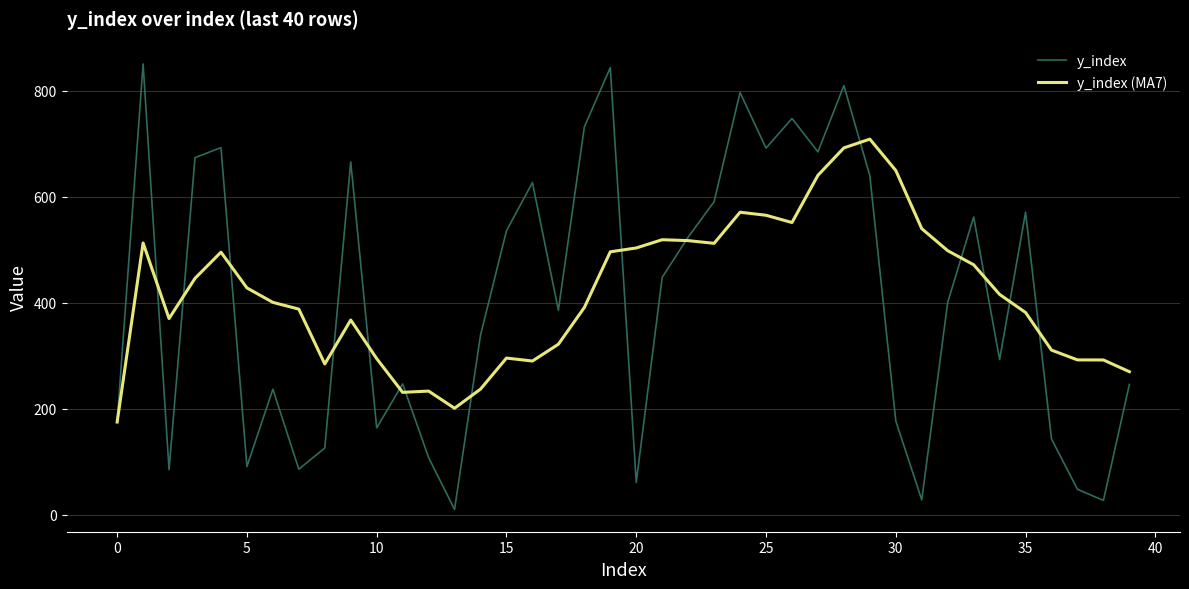

Which series has the widest spread of values?

y_index